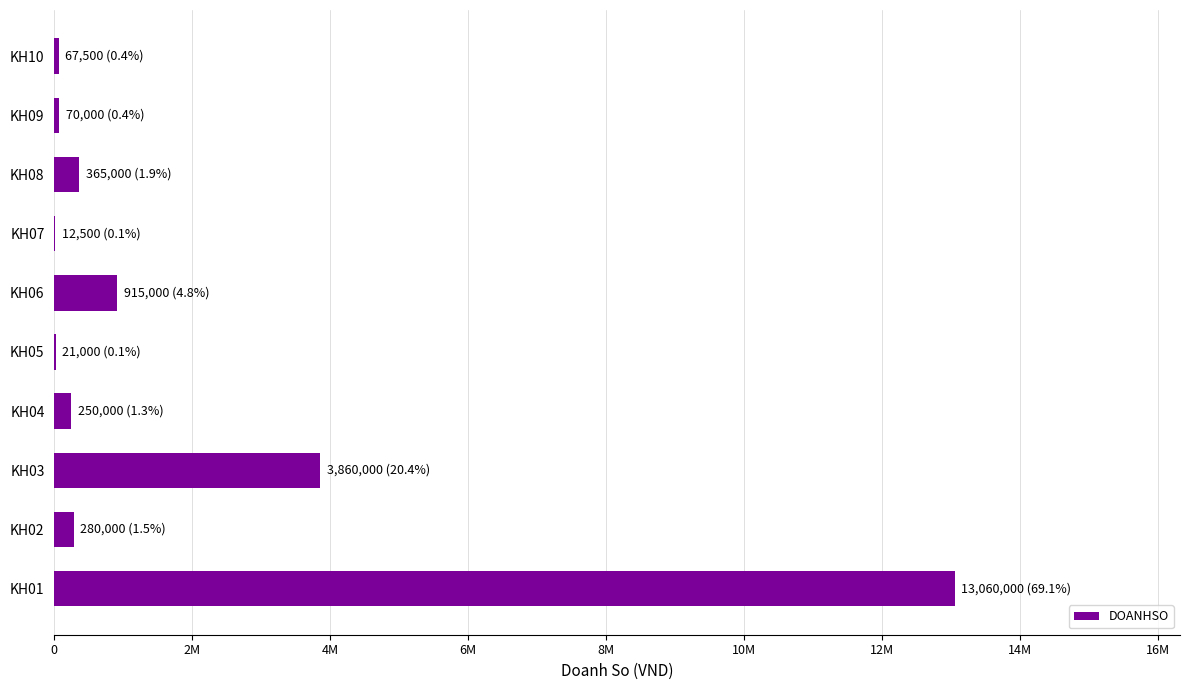

Are the bars horizontal?

Yes